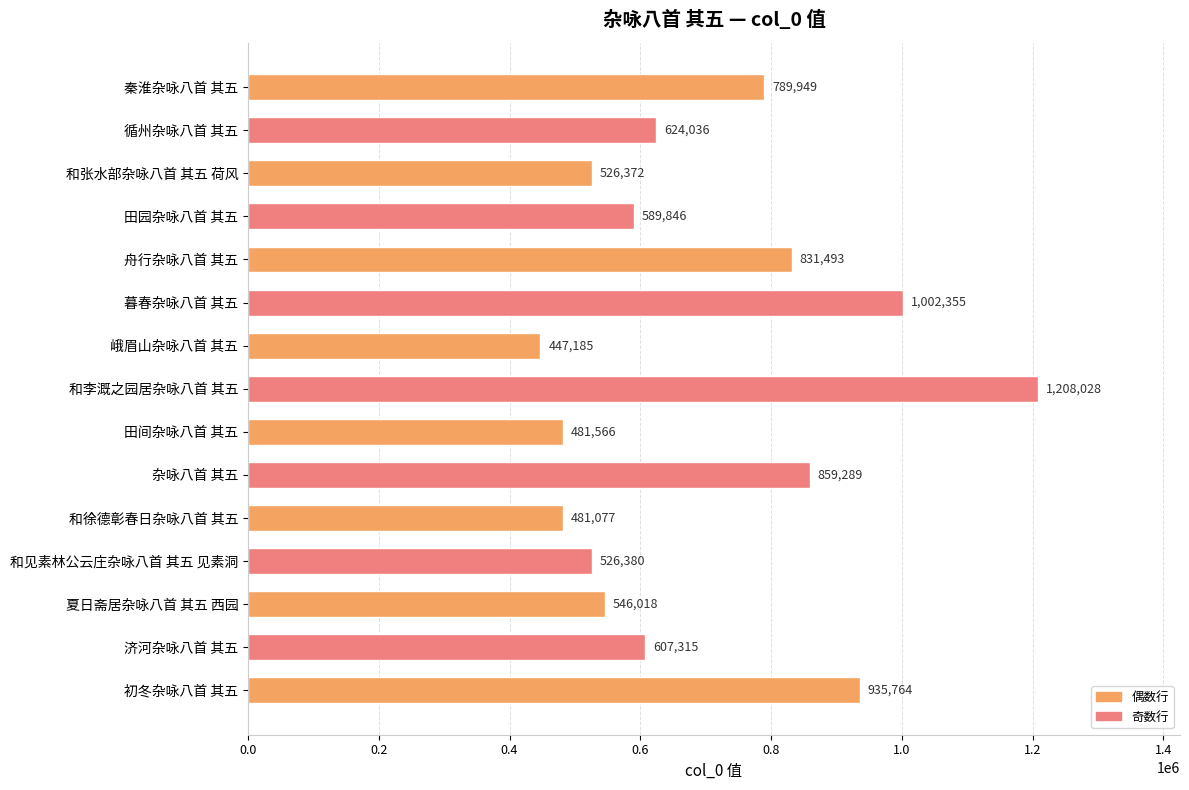

What is the smallest value displayed?

447185